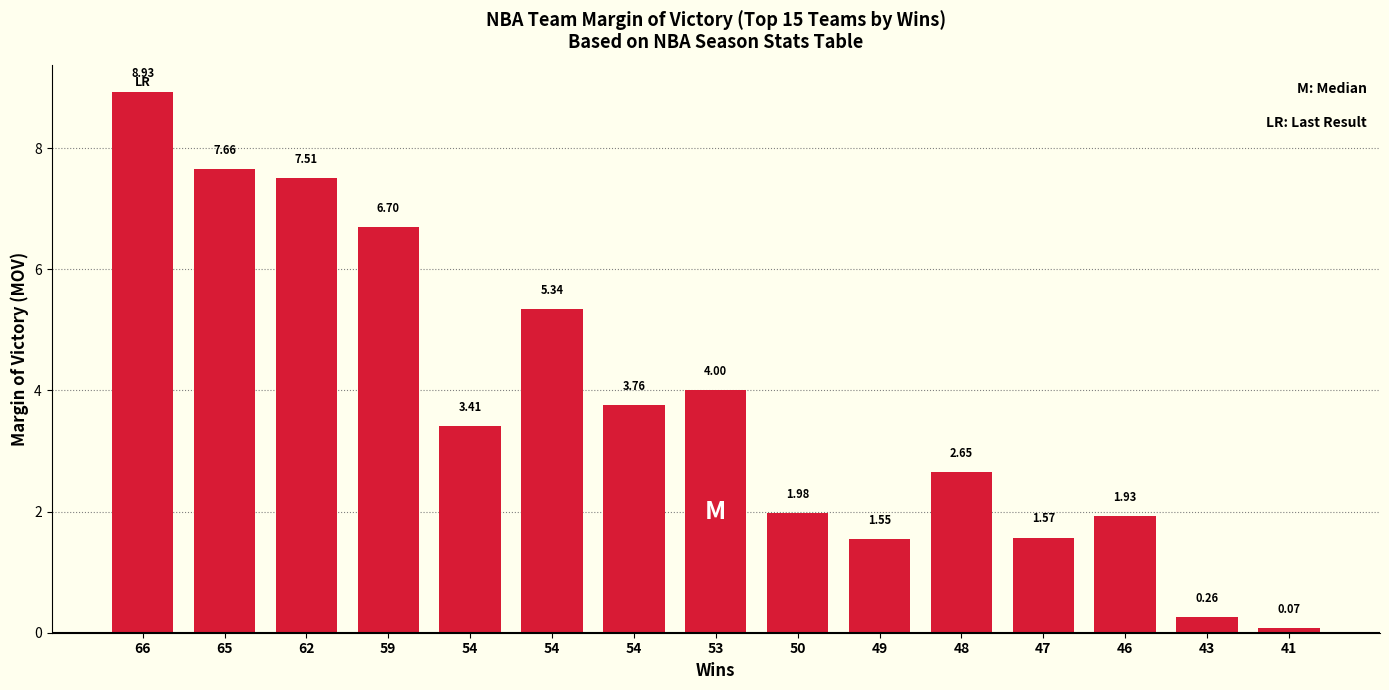

Are the bars horizontal?

No